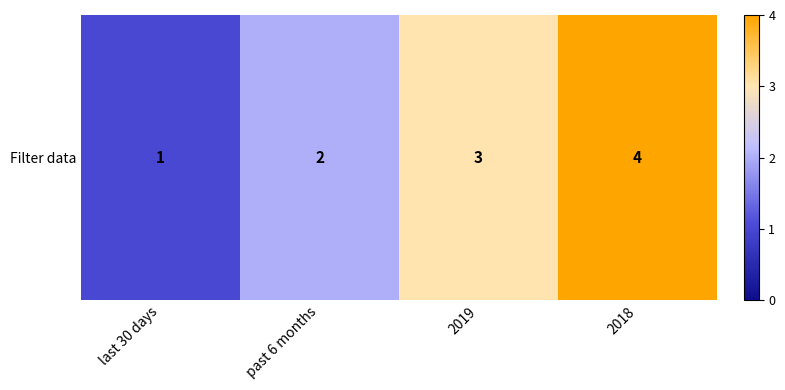

Where is the data nearest to the value 2?

past 6 months